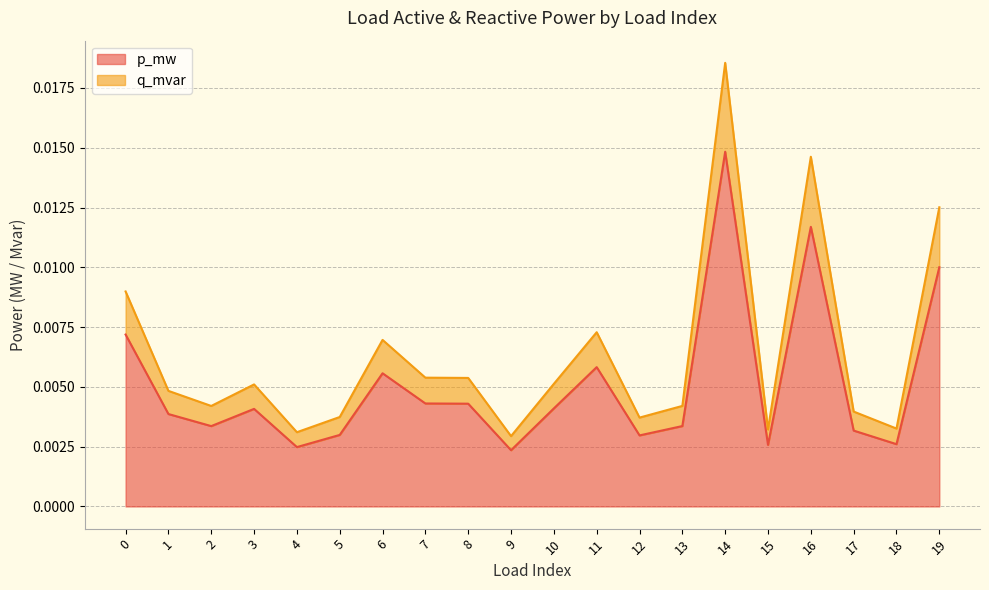

List the series in order of their peak value, lowest first.

p_mw, q_mvar